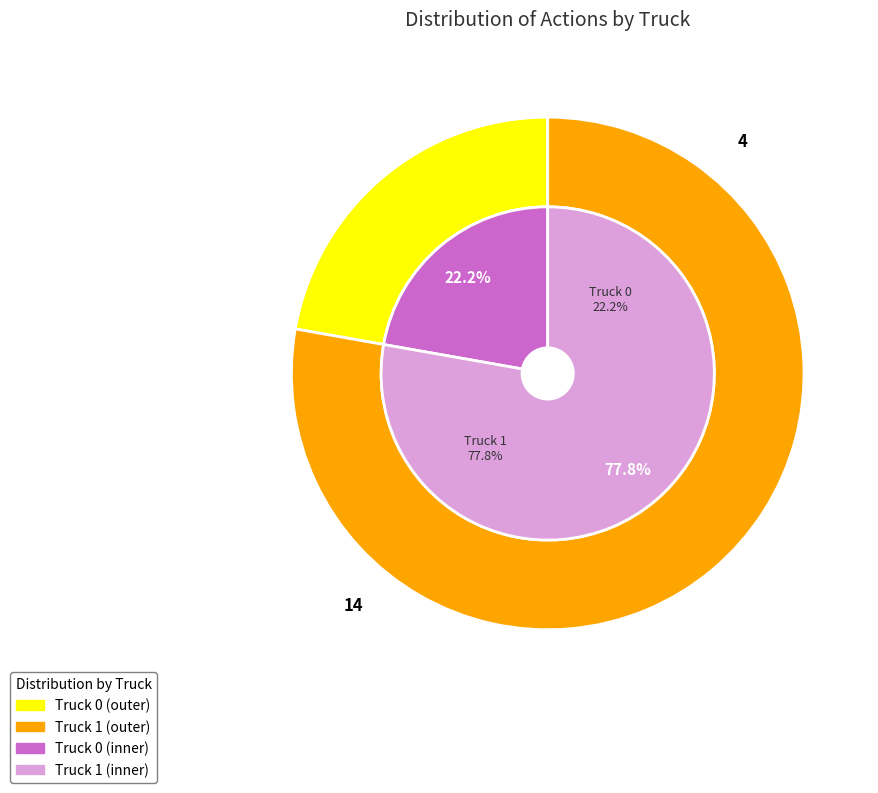

Does any single category account for the majority?

Yes